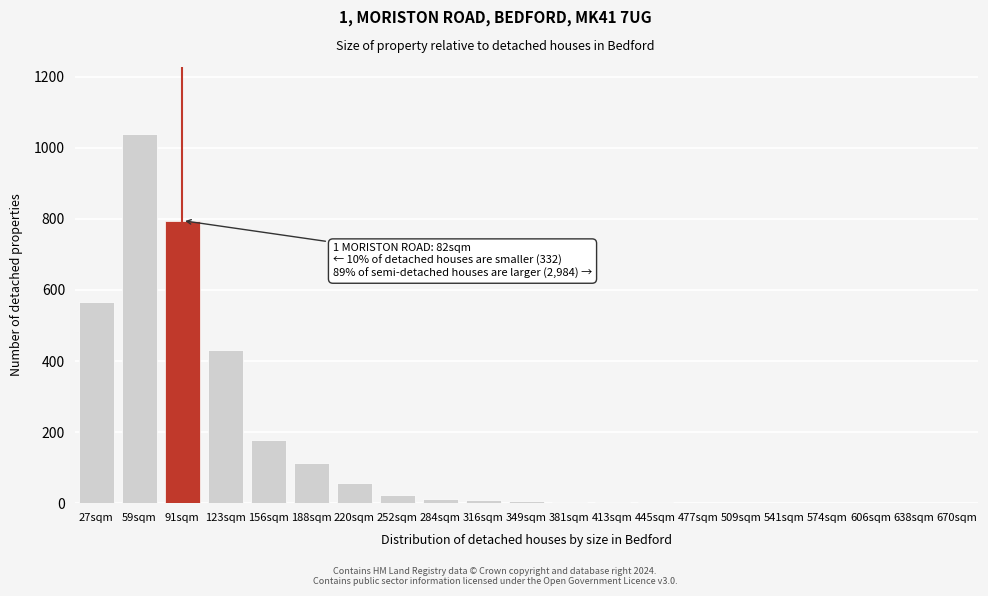

What is the maximum value shown in the chart?

1040